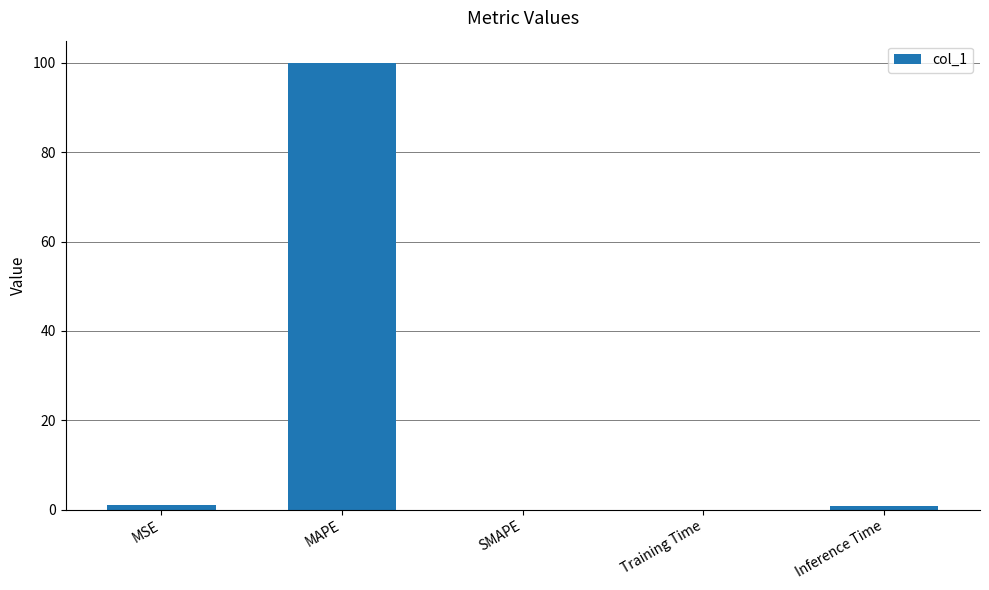

True or false: the data shows 0.0 at Training Time.

True